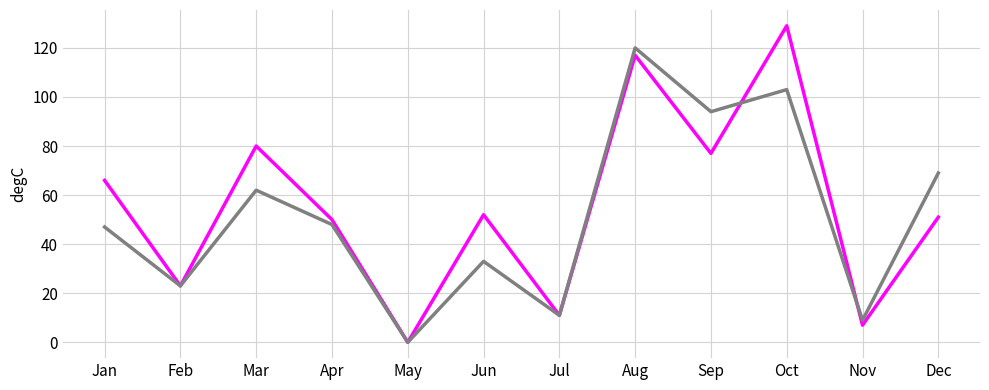

What is the greatest value displayed?

129